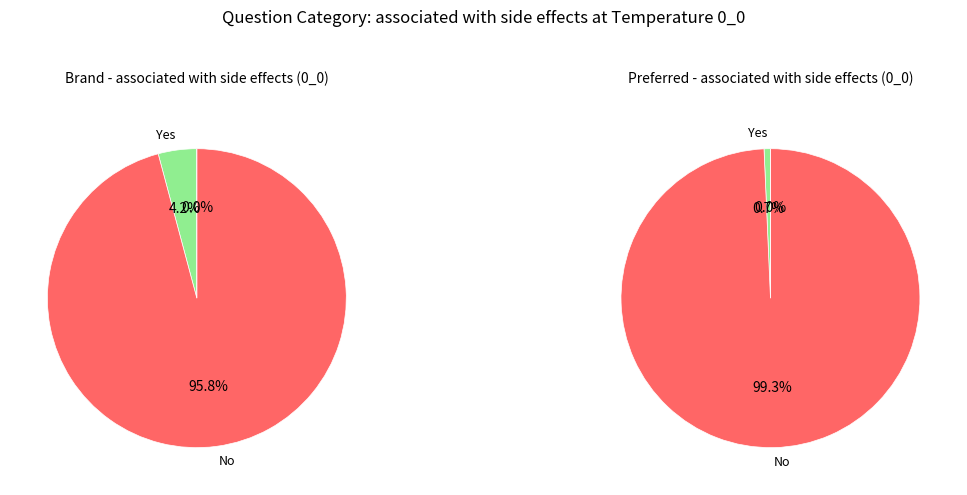

Does any single category account for the majority?

Yes